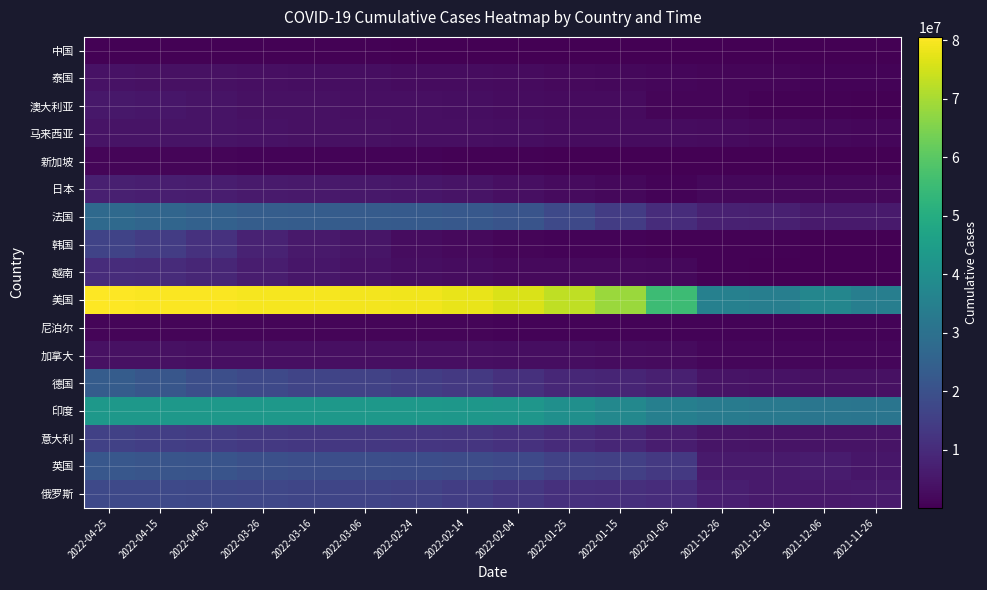

What is the total value across all series at 2022-04-15?

274797173